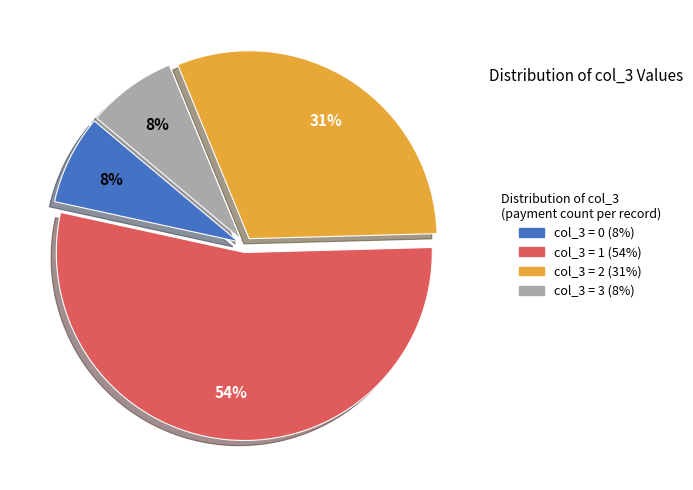

Does any single category account for the majority?

Yes